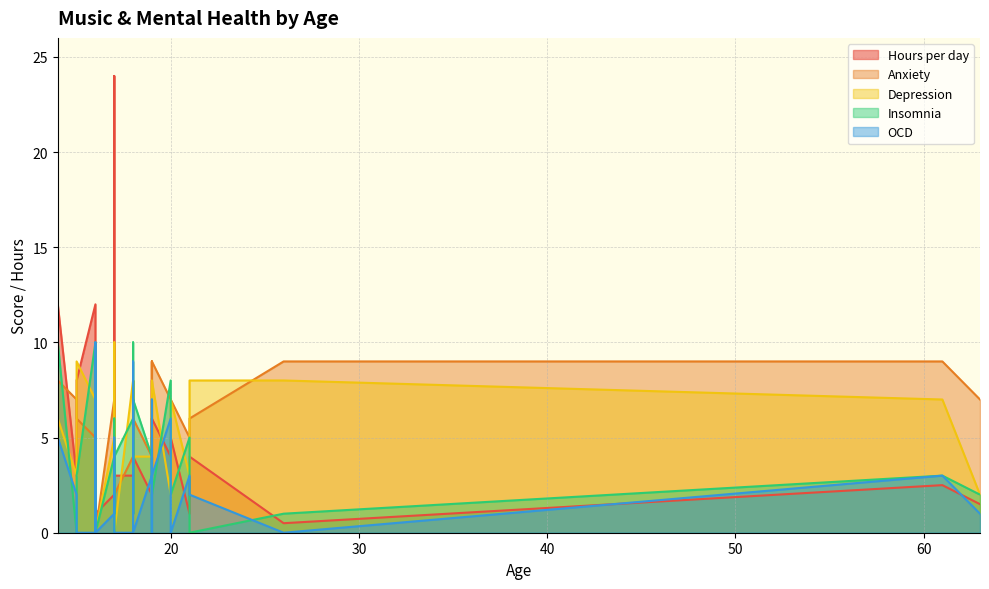

How many distinct data groups are displayed?

5